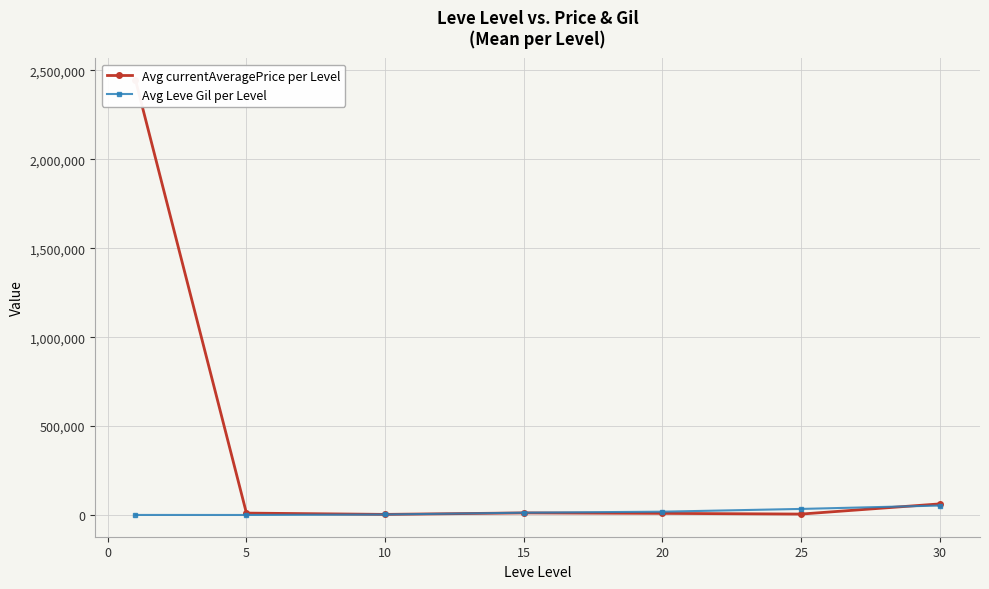

Is it true that Avg Leve Gil per Level equals 96.9 at 5?

False